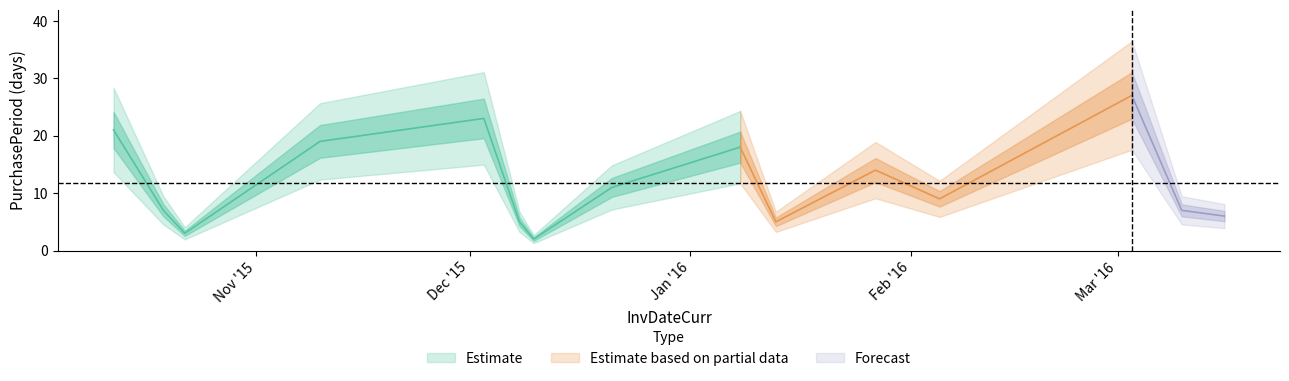

Rank the categories by value from lowest to highest.

2015-12-10, 2015-10-22, 2015-12-08, 2016-01-13, 2016-03-16, 2015-10-19, 2016-03-10, 2016-02-05, 2015-12-21, 2016-01-27, 2016-01-08, 2015-11-10, 2015-10-12, 2015-12-03, 2016-03-03